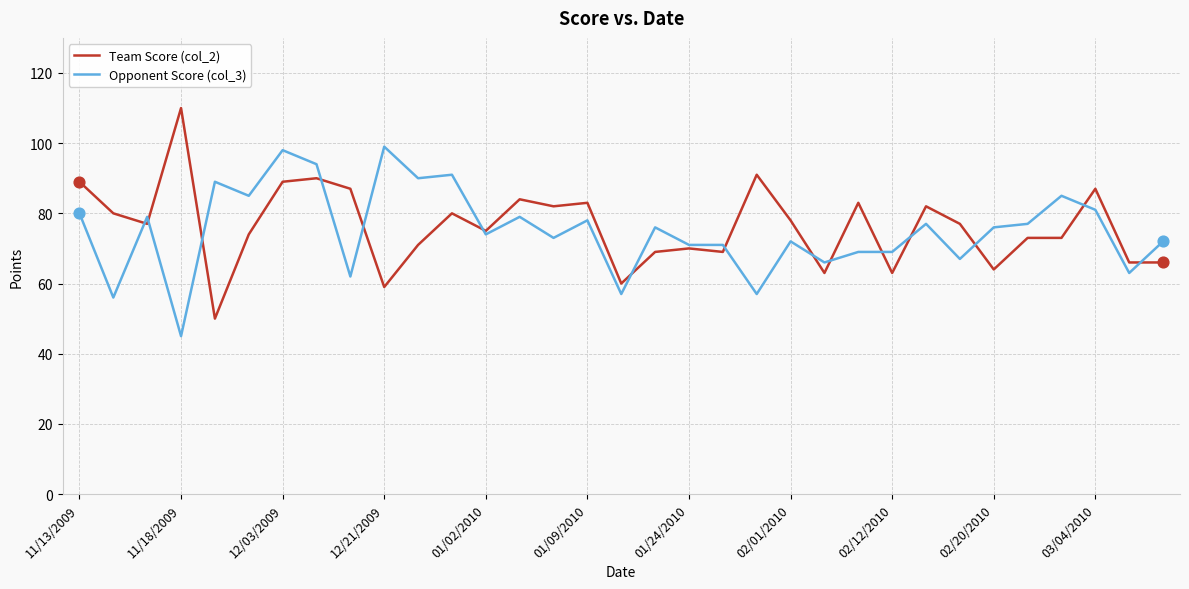

Rank the series by their maximum value, from highest to lowest.

Team Score (col_2), Opponent Score (col_3)